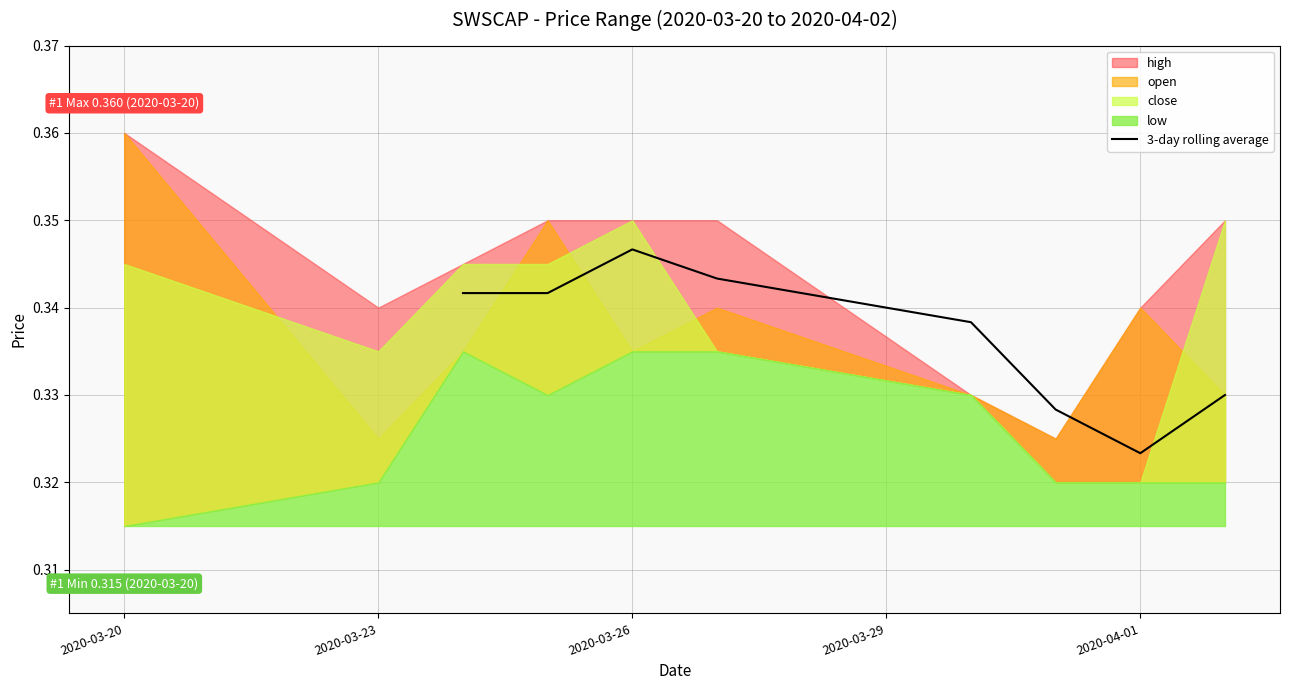

What is the value of the 4th point from the left?

0.3